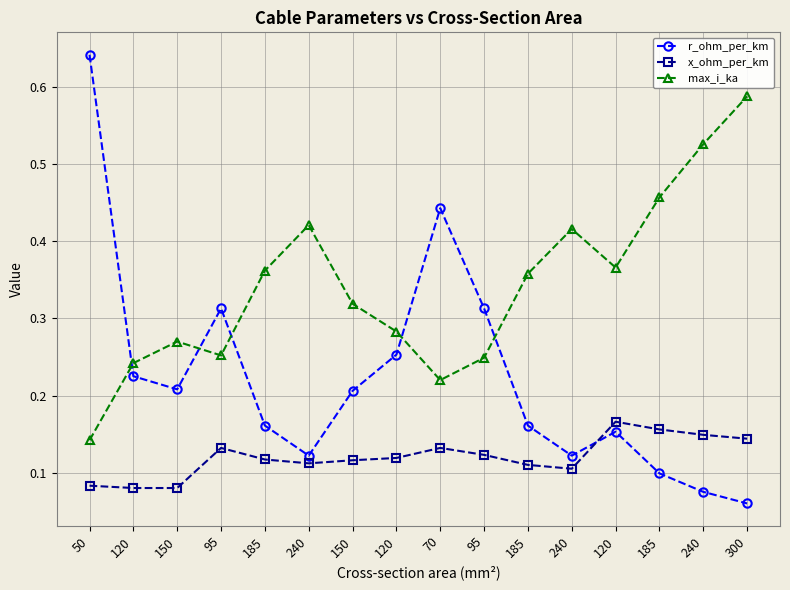

At which category does r_ohm_per_km reach its first local valley?

150